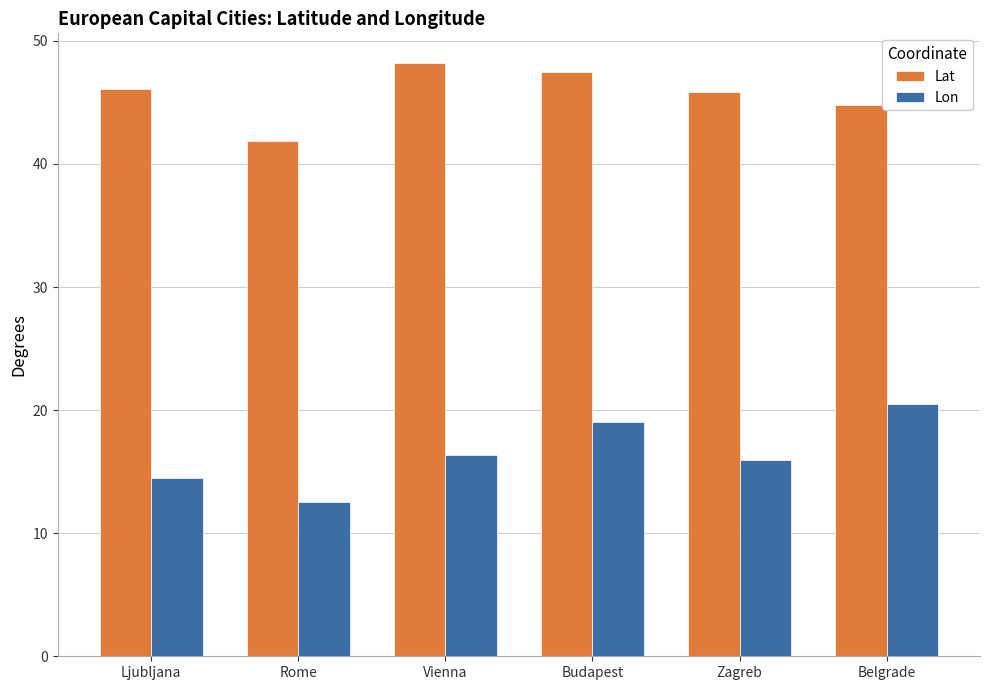

At which label does Lon reach its peak?

Belgrade